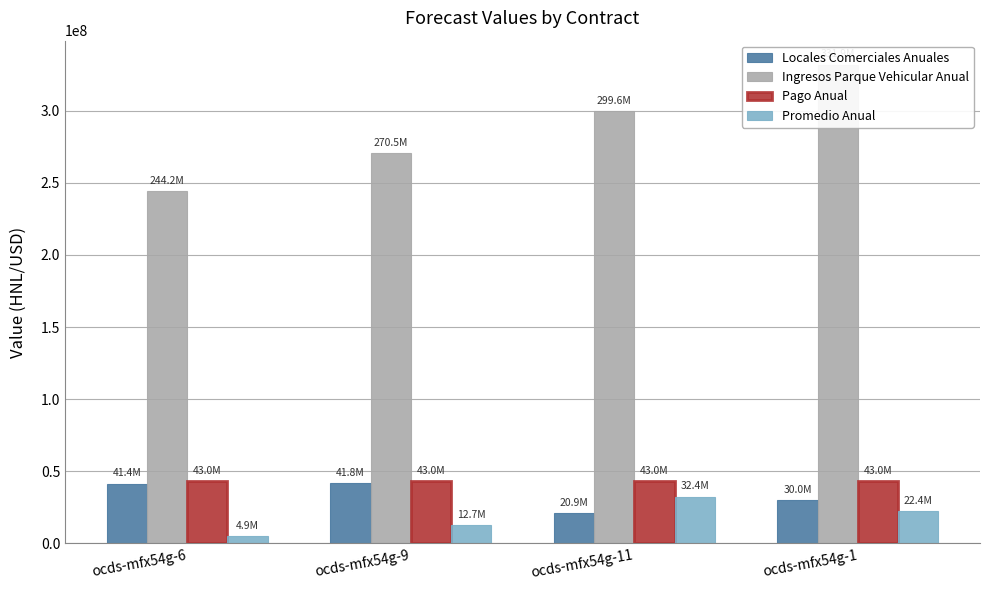

What is the spread (max minus min) of values at ocds-mfx54g-9?

257853927